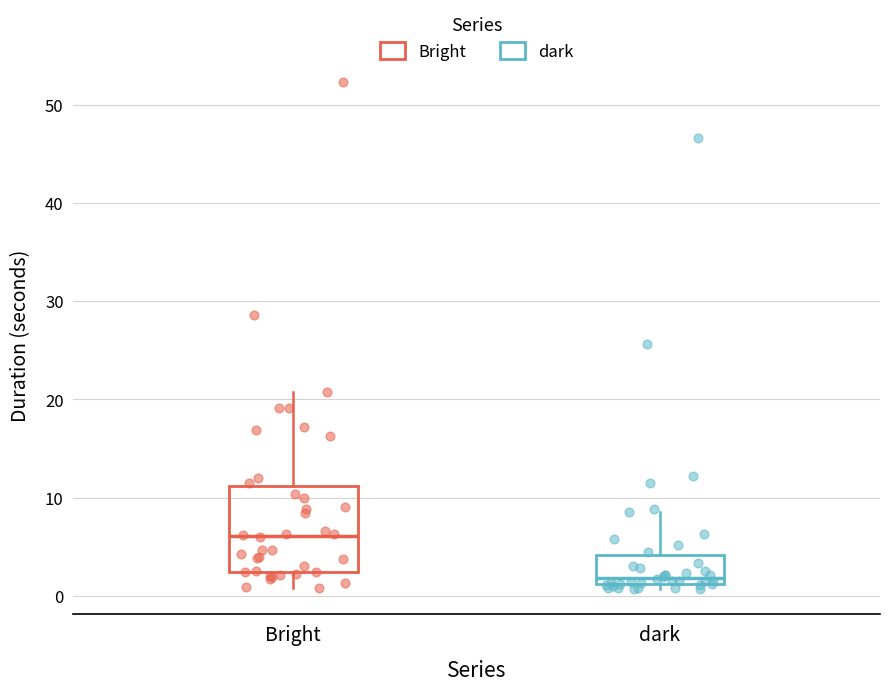

Reading left to right, transcribe this box plot: for each box, give where its median line is, the range the box spans, and where its two whiskers end, as read against the y-axis. The values are not printed on the chart, so give them approximately, as read against the axis.

Bright: median 6, box 2 to 11, whiskers 1 to 21
dark: median 2, box 1 to 4, whiskers 1 (just below the box's lower edge) to 9